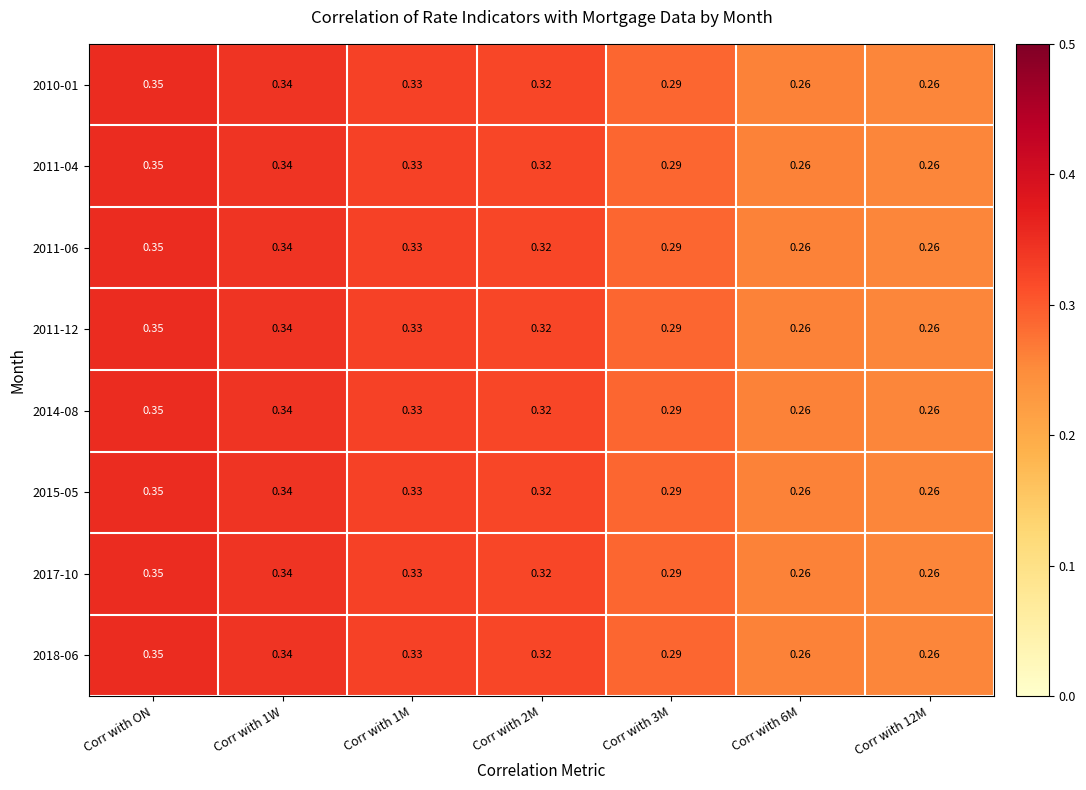

Is the value of 2014-08 at Corr with 2M greater than the value of 2011-04 at Corr with 3M?

Yes